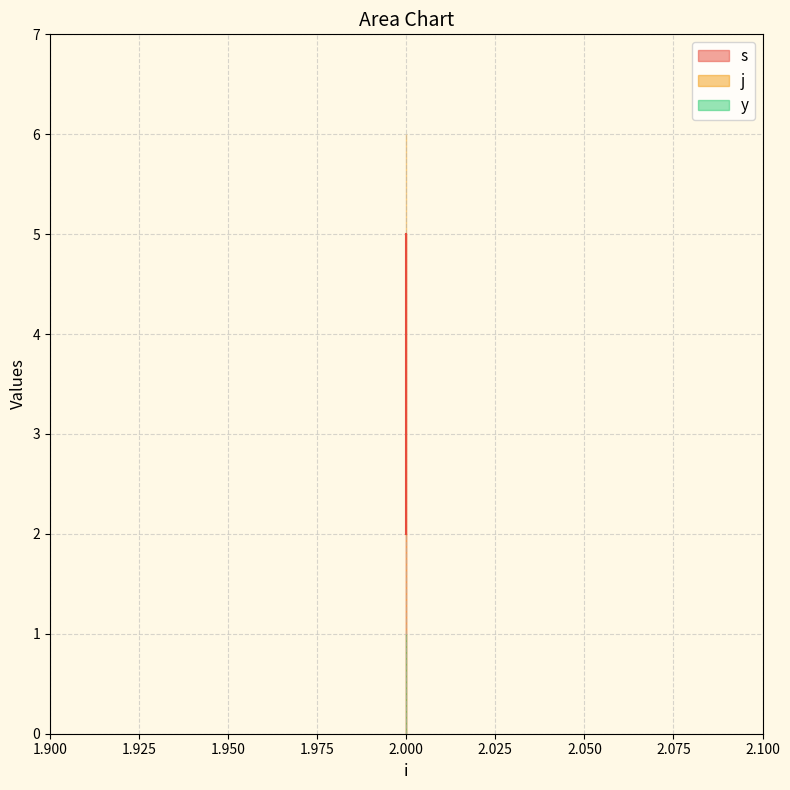

The value of y at 2 is 2. True or false?

False